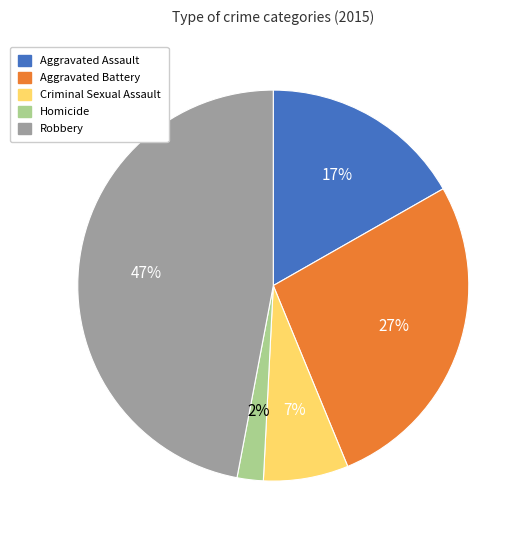

Does Homicide account for over 50% of the chart?

No